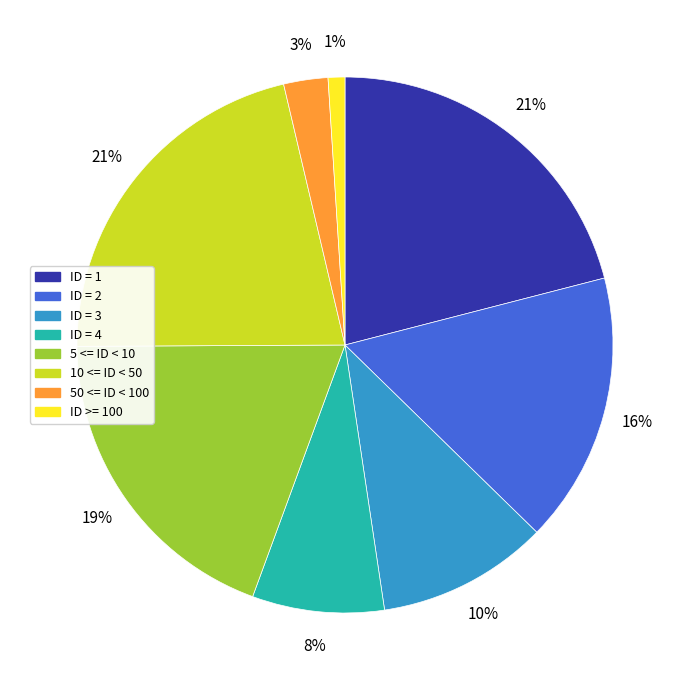

Do ID = 3 and 10 <= ID < 50 together represent more than half of the pie?

No